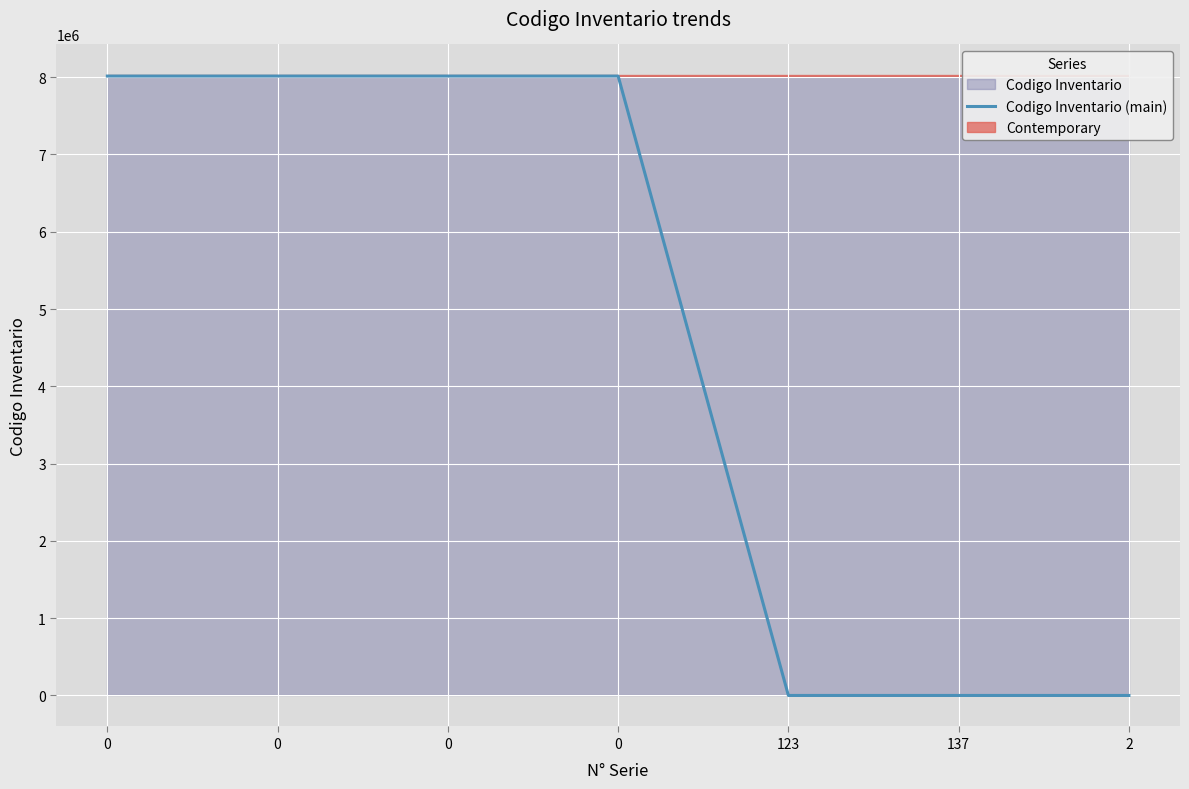

How many lines are shown in the chart?

1